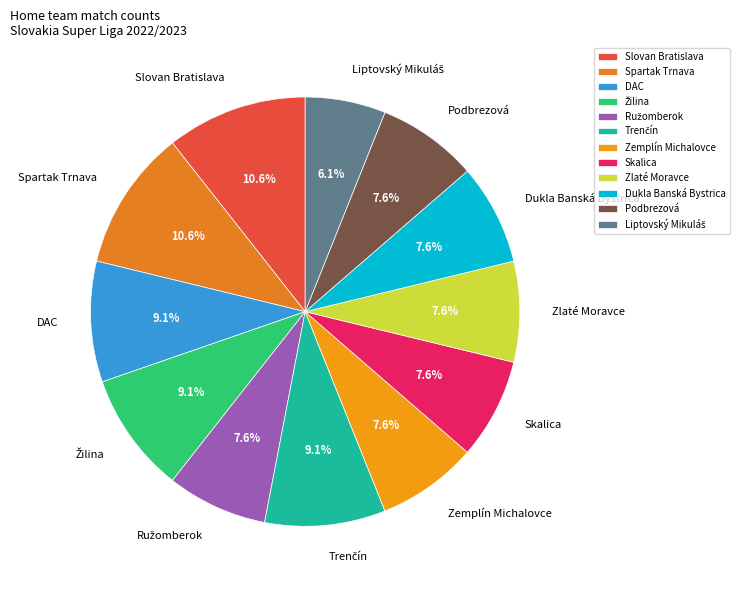

What percentage do DAC and Dukla Banská Bystrica together represent?

16.7%